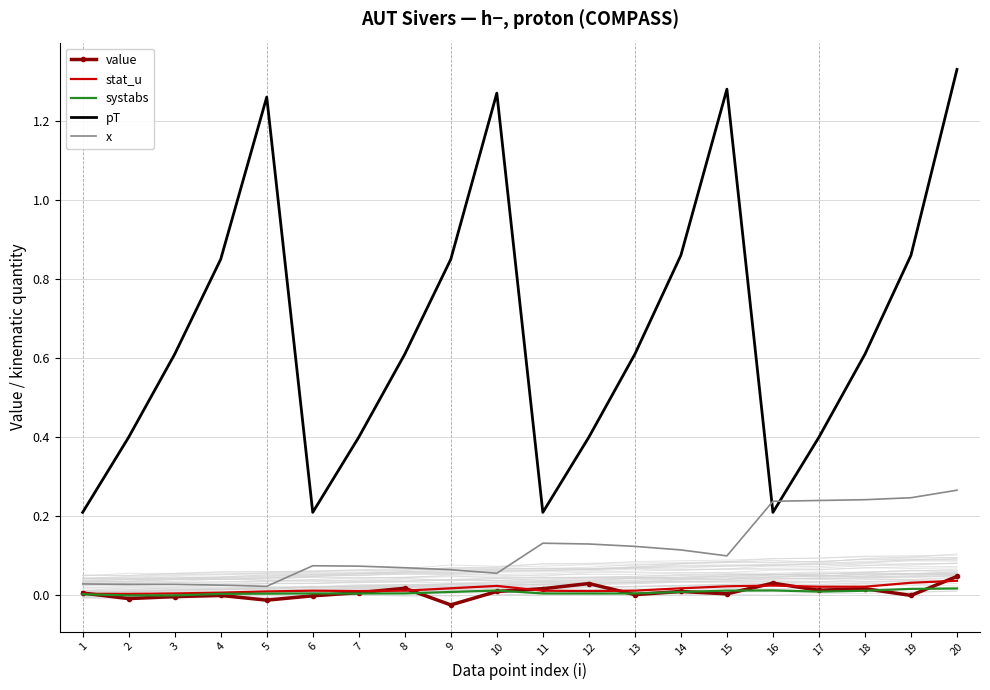

What is the difference between the highest and lowest values at 18?

0.6